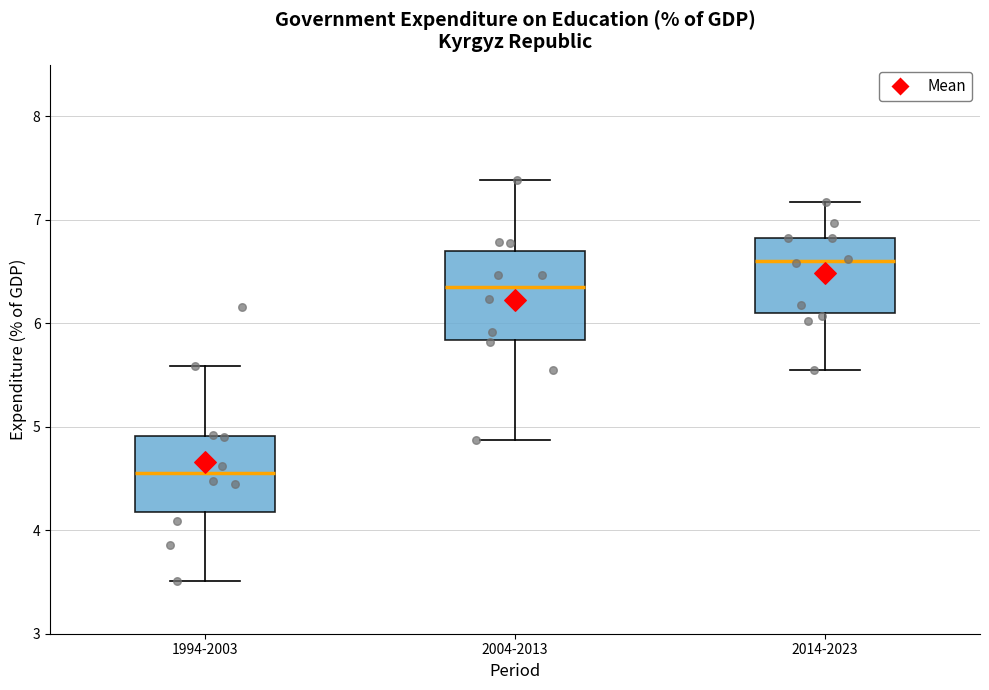

Comparing the boxes themselves (not the whiskers), which one is the tallest?

2004-2013